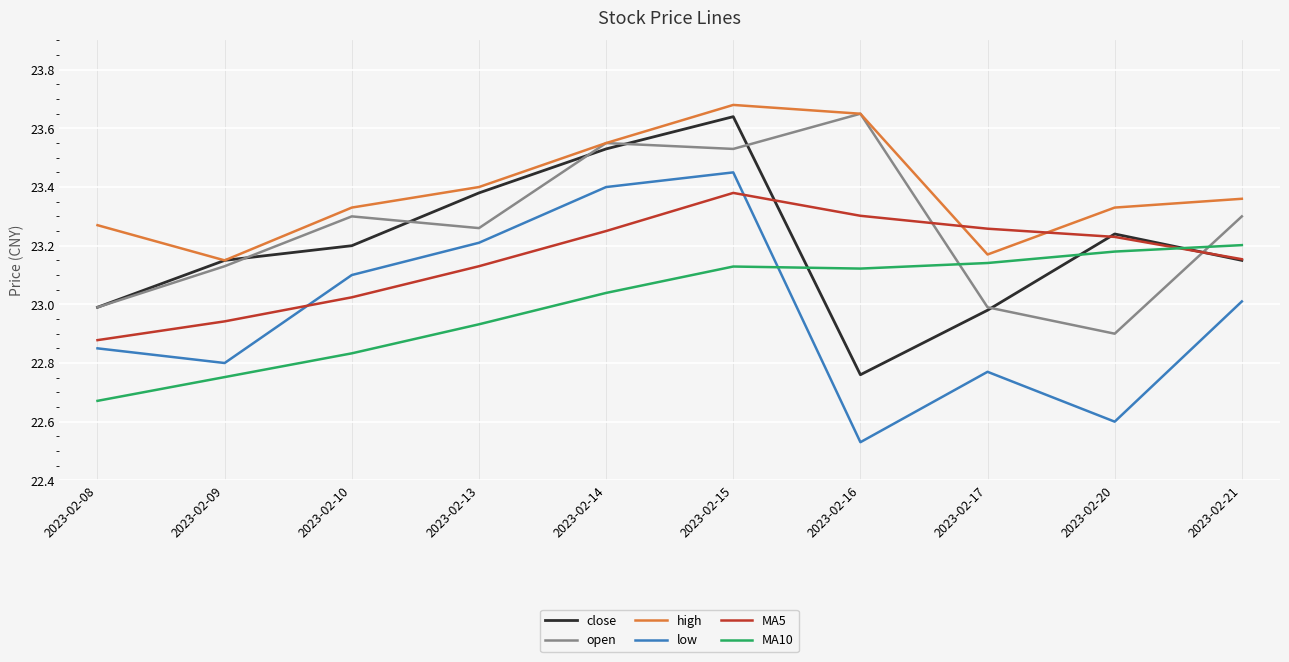

Which category has the lowest value across all series?

2023-02-16